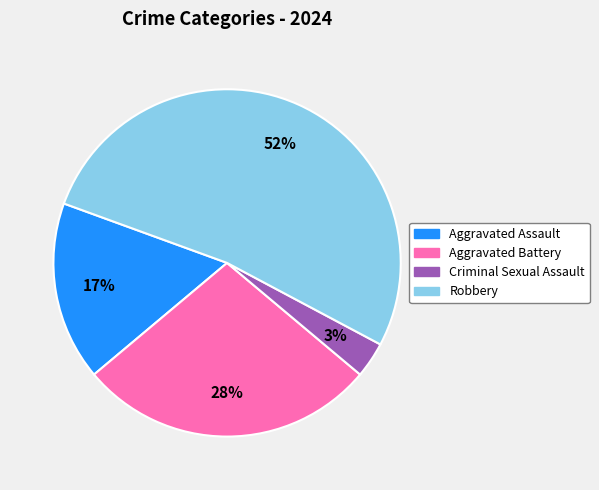

Approximately how many times larger is the value at Aggravated Assault compared to Robbery?

0.3